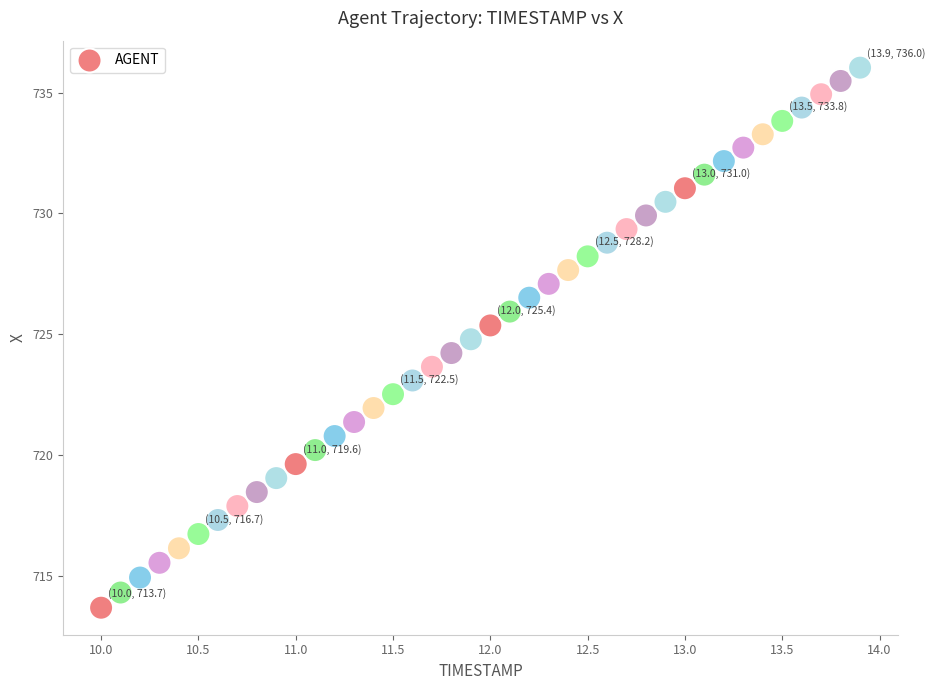

What is the range of Y values (max minus min)?

22.4